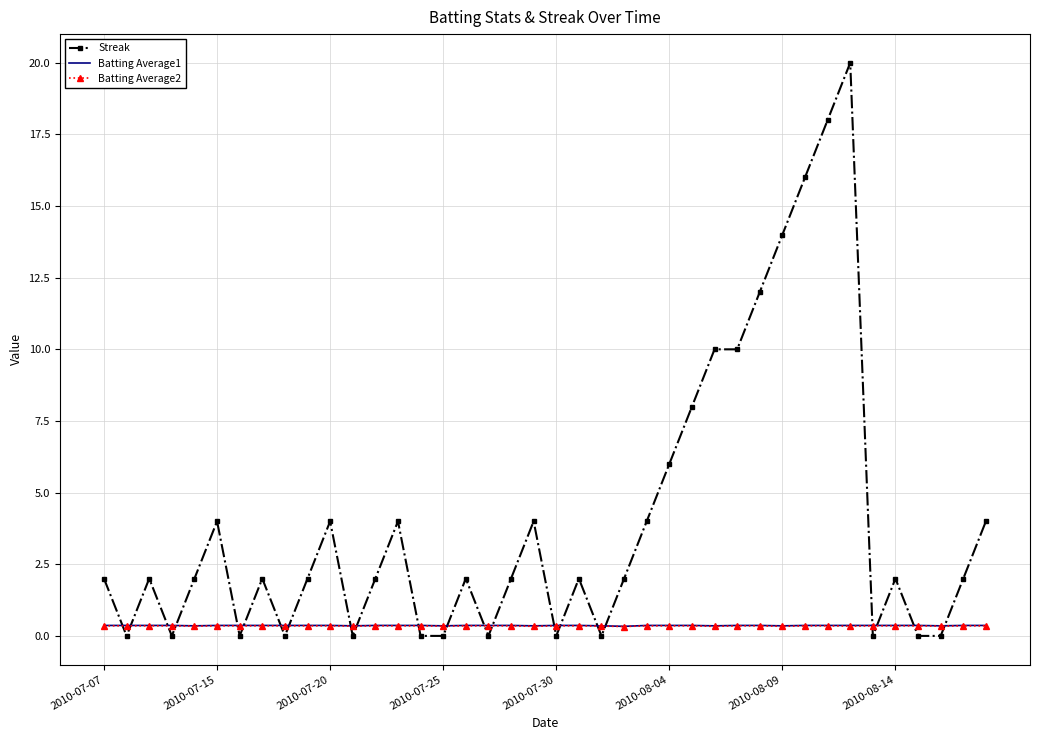

Count the Streak values in the range 0 to 4.

31